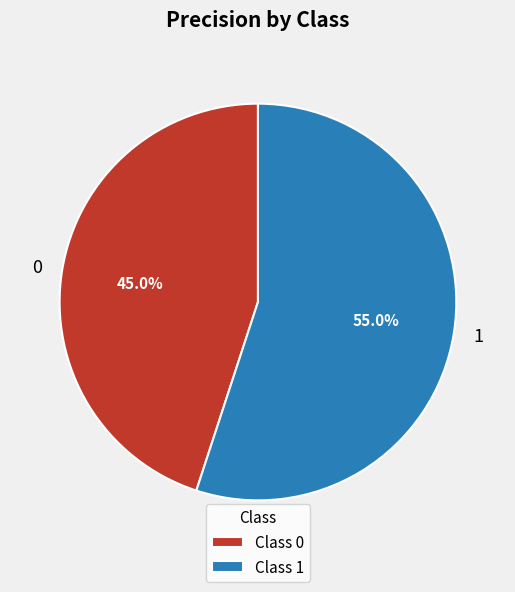

What percentage is the 1 slice, to the nearest percent?

55%